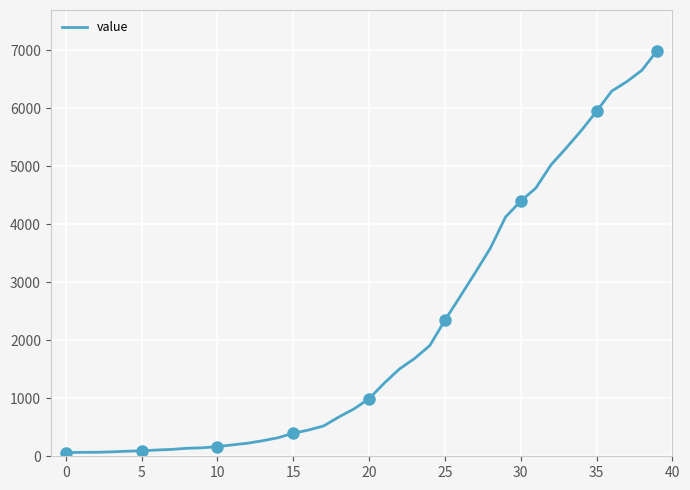

Which category has the highest value across all series?

39